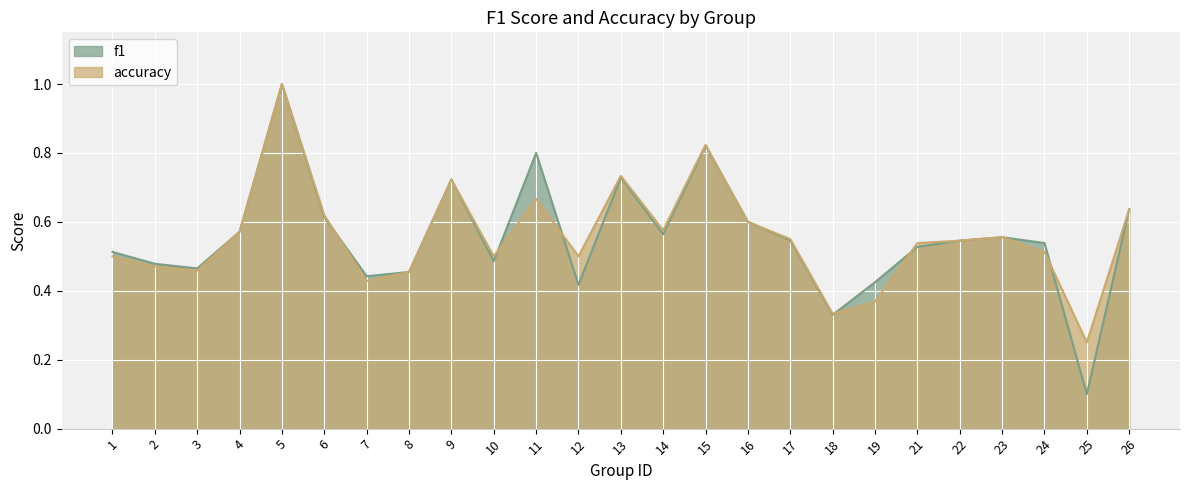

What is the value of the f1 point at the 22nd from the left?

0.6